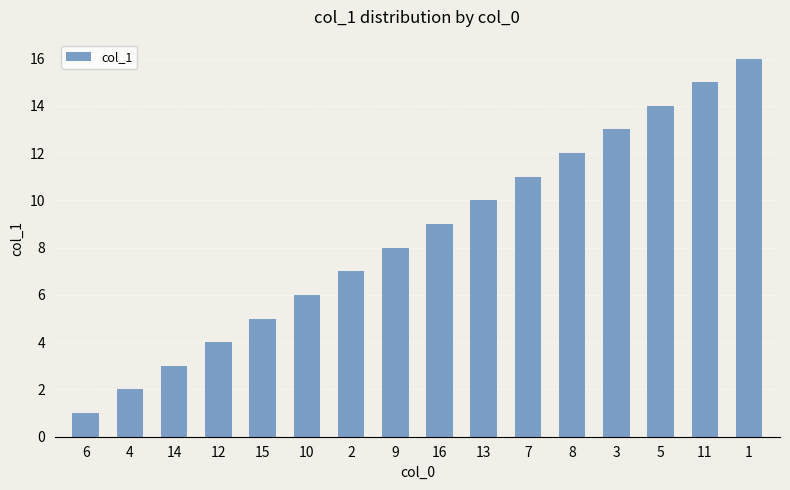

At which category does the chart reach its minimum across all series?

6